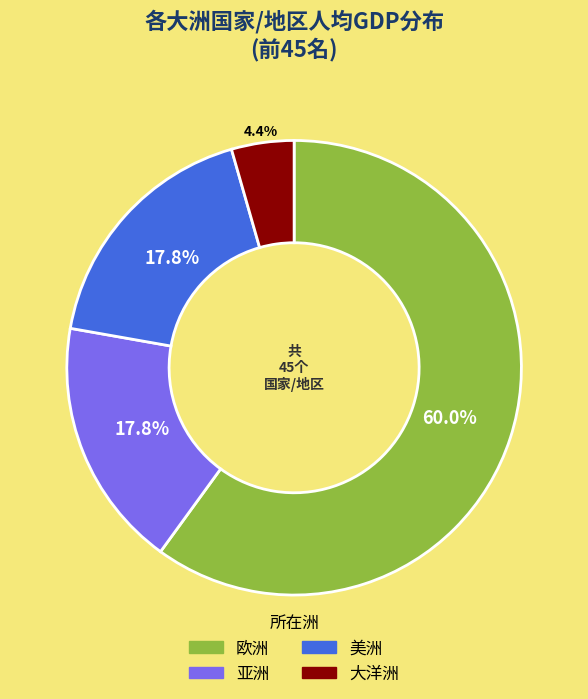

Is there any slice that represents more than half of the pie?

Yes